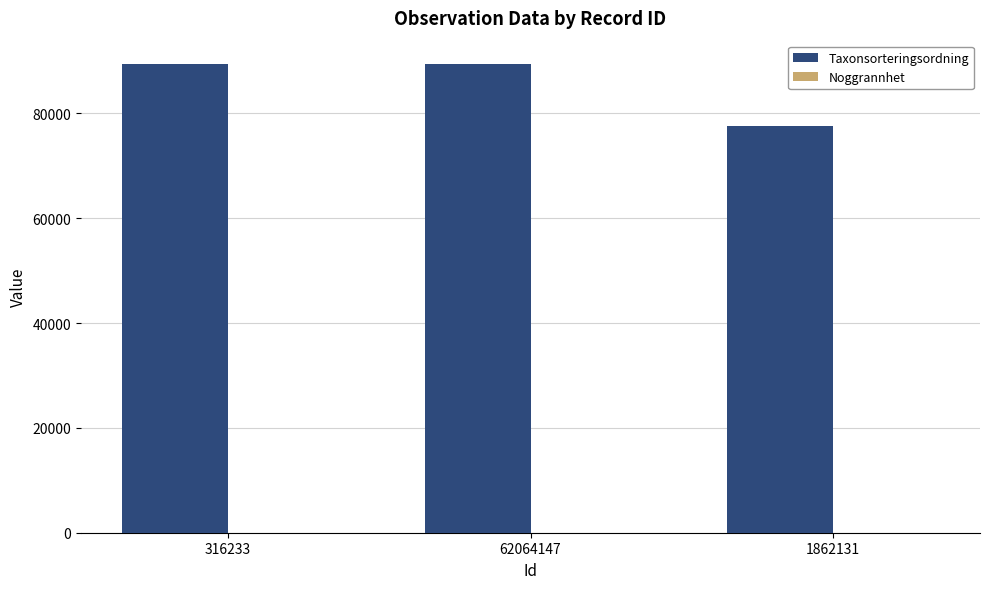

What is the total value across all series at 316233?

89412